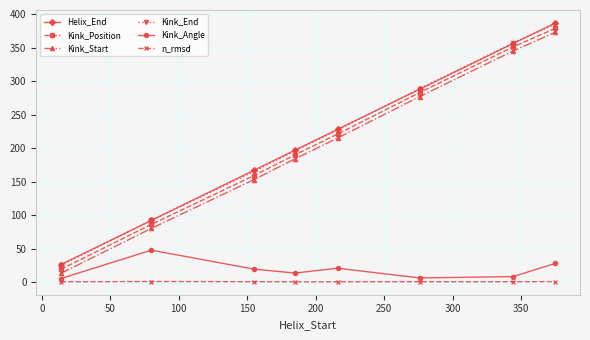

Which series has the widest spread of values?

Helix_End